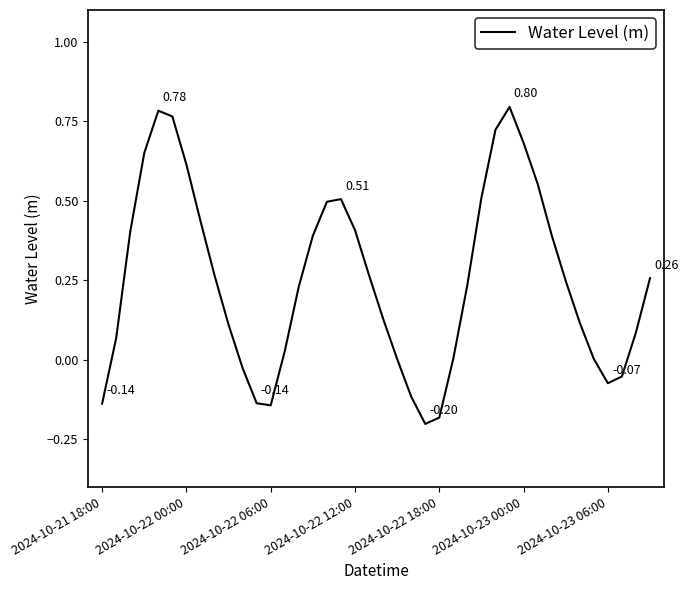

Rank the categories by value from highest to lowest.

29, 2024-10-22 18:00, 2024-10-23 00:00, 28, 30, 2024-10-22 12:00, 2024-10-23 06:00, 31, 27, 17, 16, 7, 18, 2024-10-22 06:00, 32, 15, 19, 8, 39, 33, 26, 14, 20, 34, 9, 38, 2024-10-22 00:00, 13, 25, 35, 21, 10, 37, 36, 22, 11, 2024-10-21 18:00, 12, 24, 23